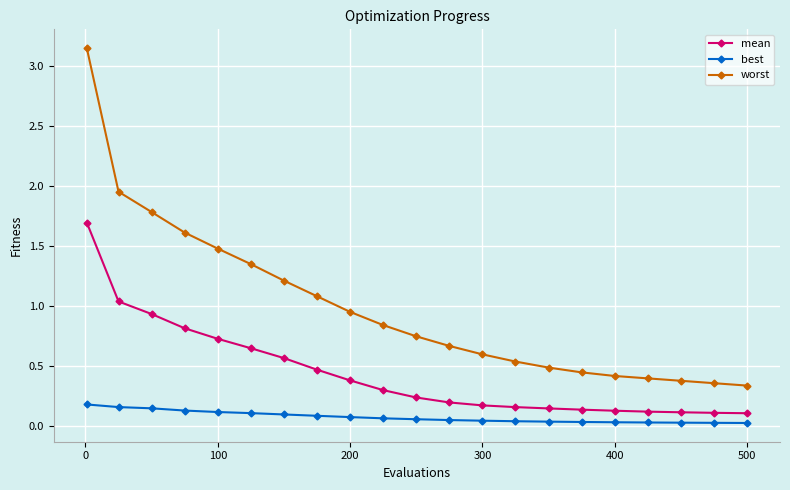

What is the value of the worst point at the 3rd from the left?

1.8